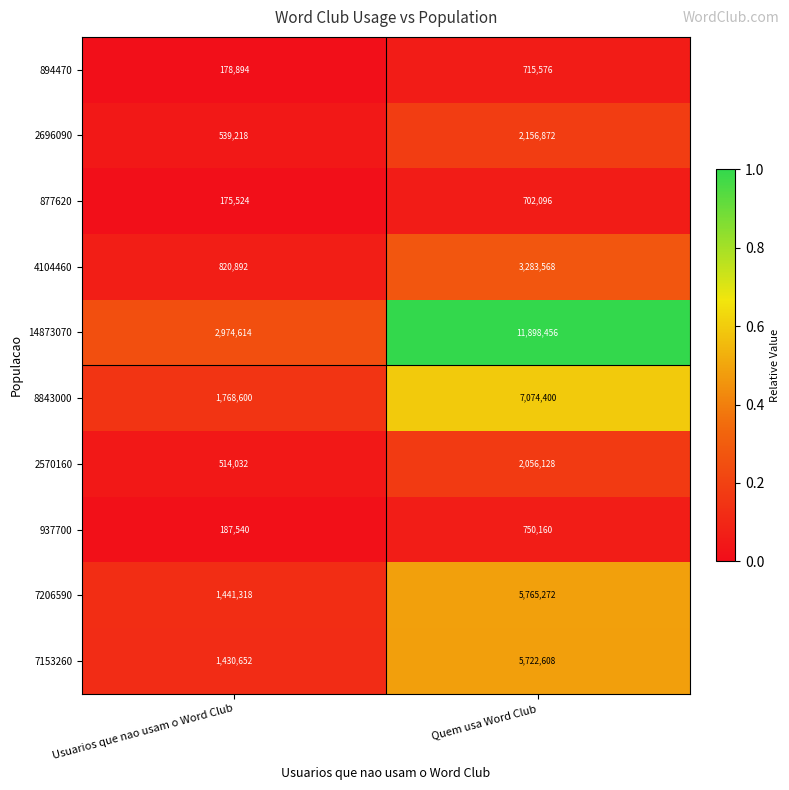

Which category has the highest value in the 14873070 series?

Quem usa Word Club